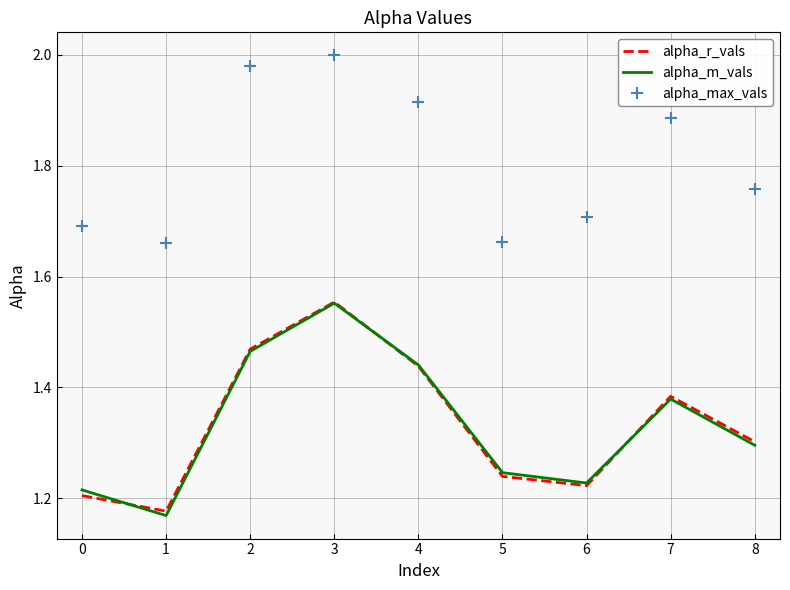

True or false: alpha_max_vals has more than 2 points higher than both neighbors.

False